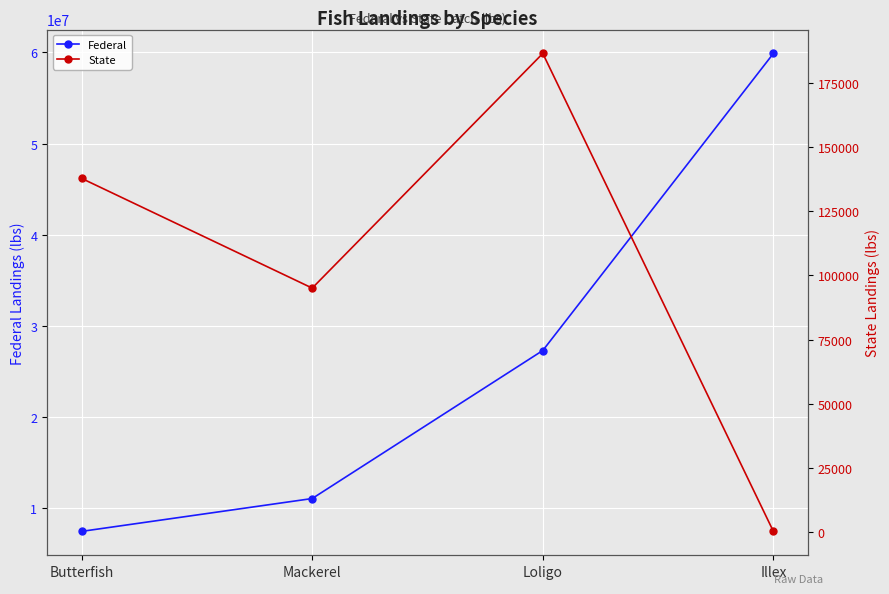

At how many categories does at least one series exceed 20339725?

2